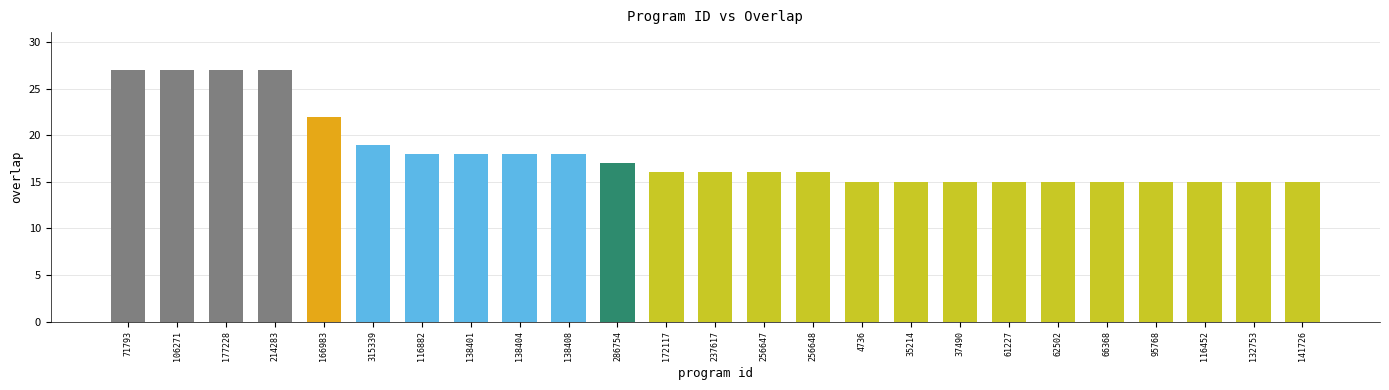

Reading left to right, list all the values displayed in this chart.

71793=27	106271=27	177228=27	214283=27	166983=22	315339=19	116882=18	138401=18	138404=18	138408=18	286754=17	172117=16	237617=16	256647=16	256648=16	4736=15	35214=15	37490=15	61227=15	62502=15	66368=15	95768=15	116452=15	132753=15	141726=15